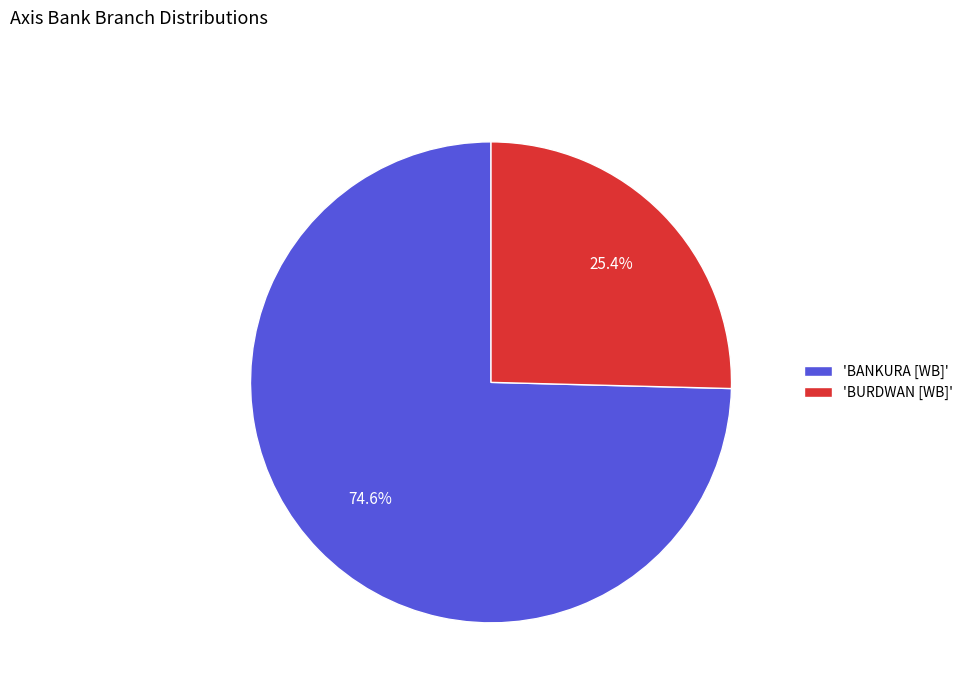

What is the smallest slice in the pie chart?

'BURDWAN [WB]'